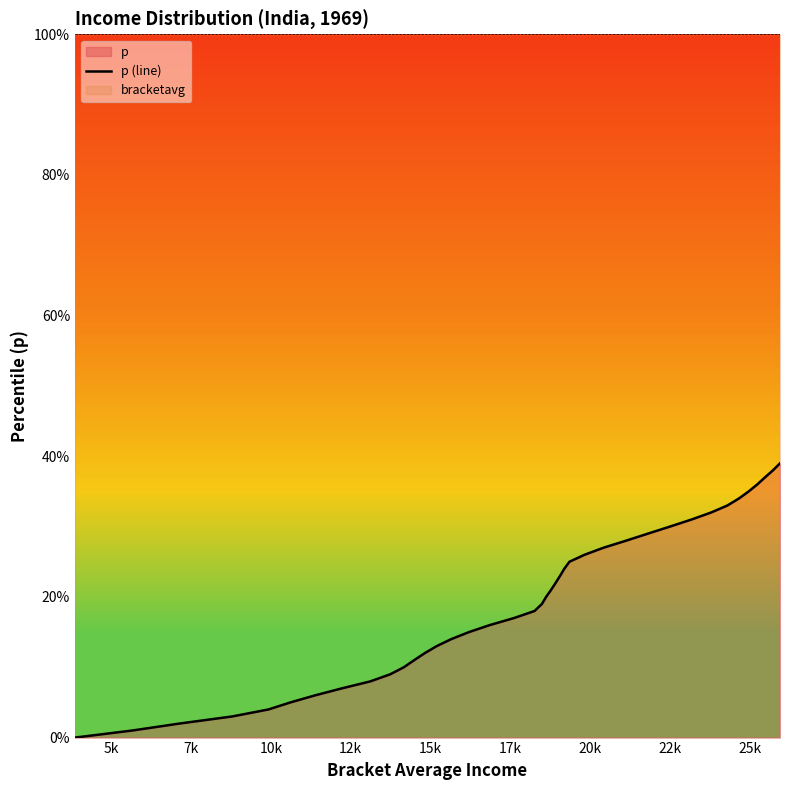

Reading left to right, extract all data points from this chart.

0.0	0.0	0.0	0.0	0.0	0.1	0.1	0.1	0.1	0.1	0.1	0.1	0.1	0.1	0.1	0.1	0.2	0.2	0.2	0.2	0.2	0.2	0.2	0.2	0.2	0.2	0.3	0.3	0.3	0.3	0.3	0.3	0.3	0.3	0.3	0.3	0.4	0.4	0.4	0.4